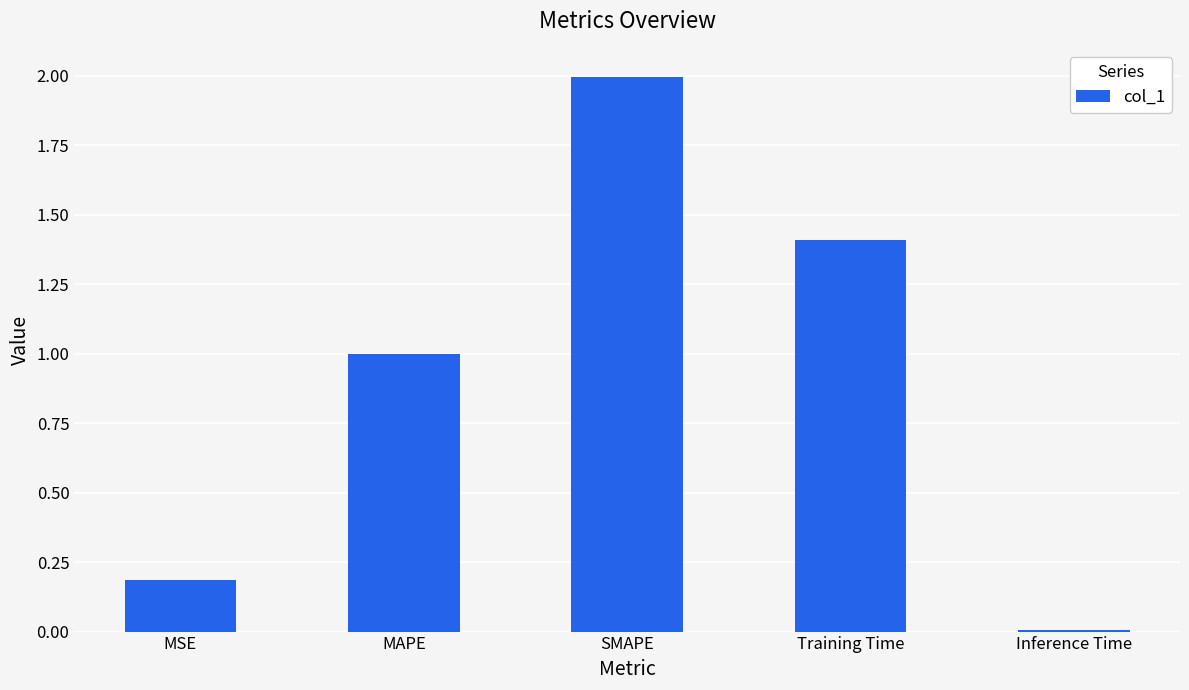

Rank the categories by value from highest to lowest.

SMAPE, Training Time, MAPE, MSE, Inference Time